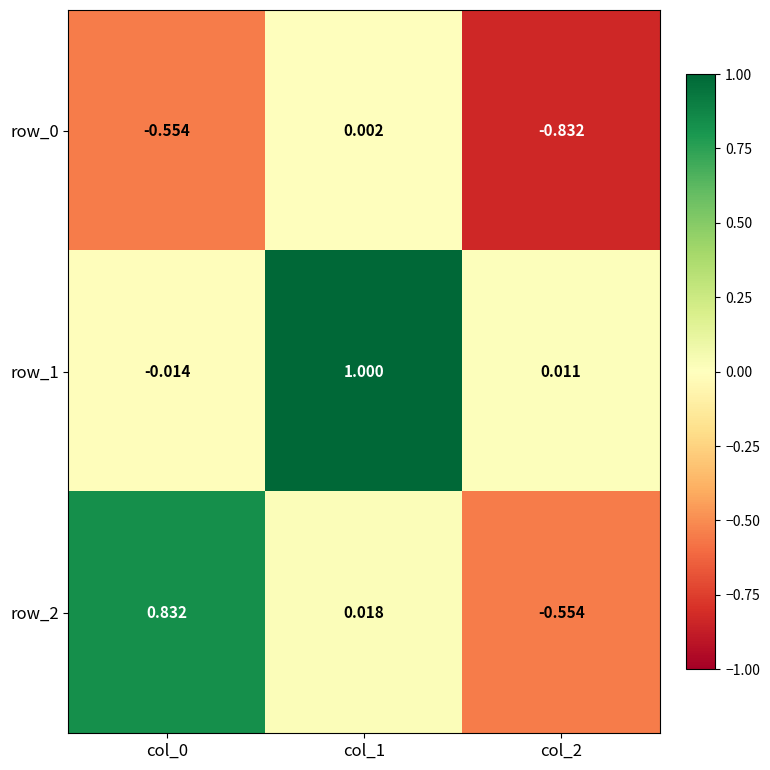

List the series in order of their overall mean, lowest first.

row_0, row_2, row_1